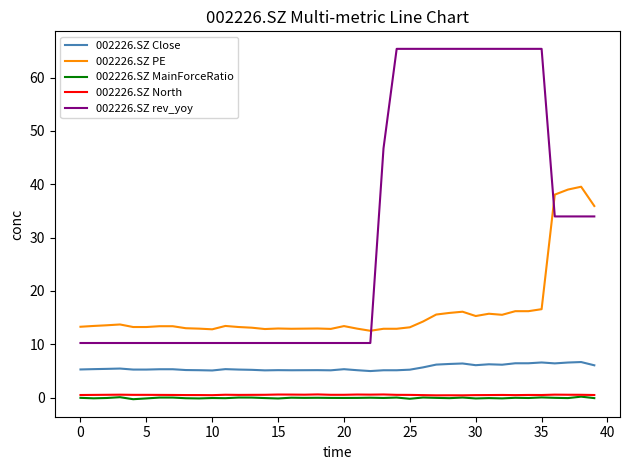

What is the highest value of the 002226.SZ rev_yoy series?

65.4